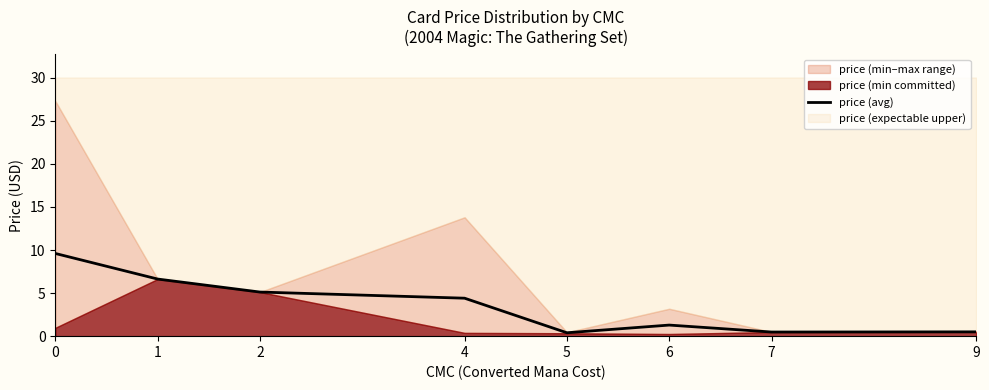

Where is the data nearest to the value 4?

4